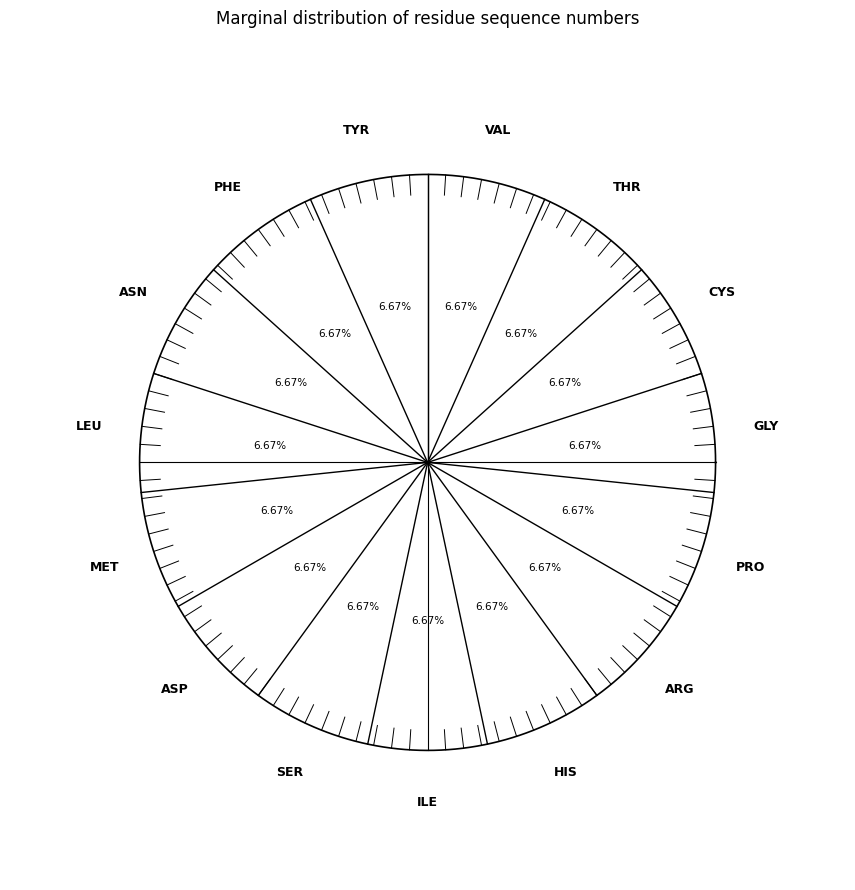

What is the largest slice in the pie chart?

TYR